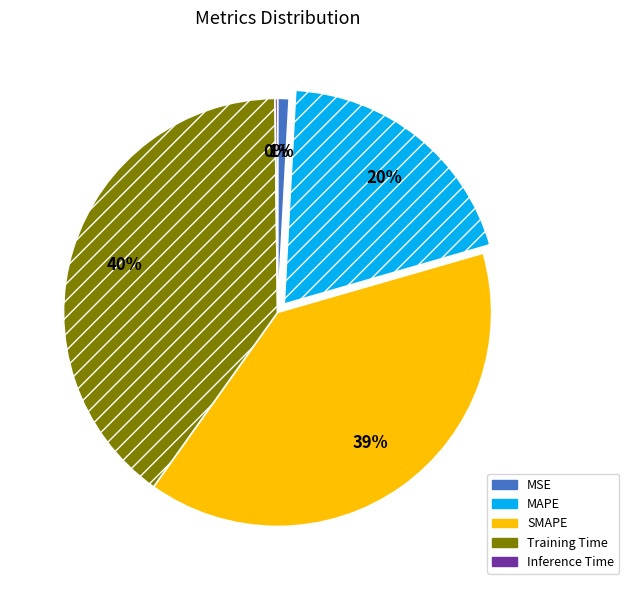

To the nearest percent, what is the combined percentage of MAPE and Training Time?

60%